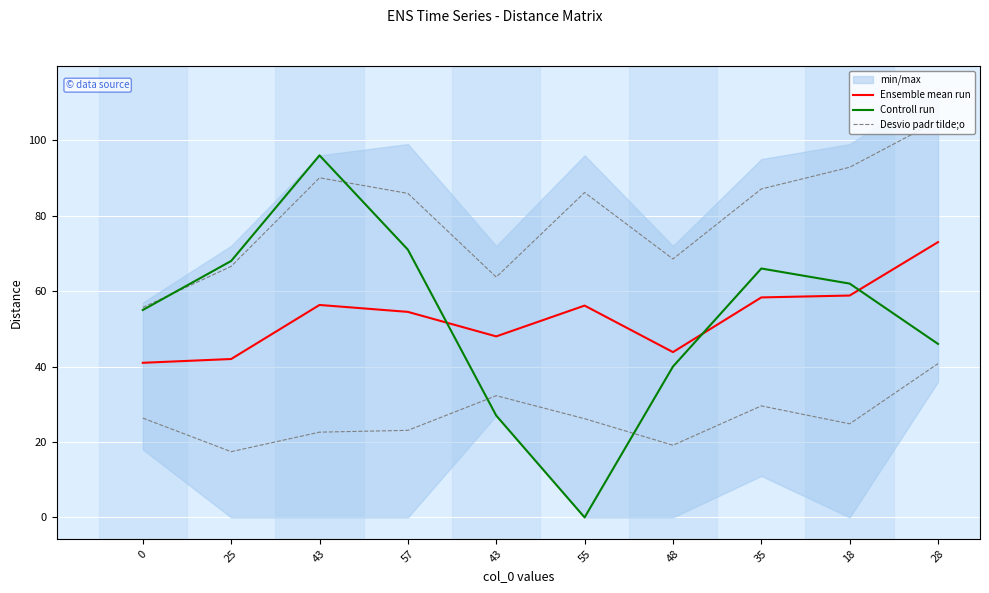

What is the label of the 3rd point from the right?

35